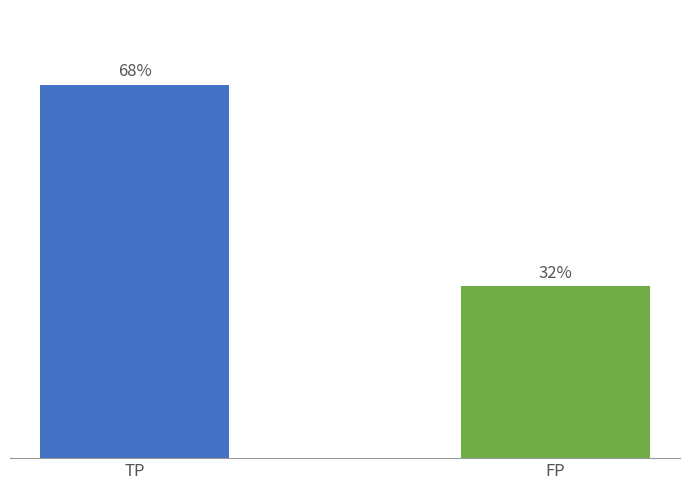

What value does the data have at TP?

68.5